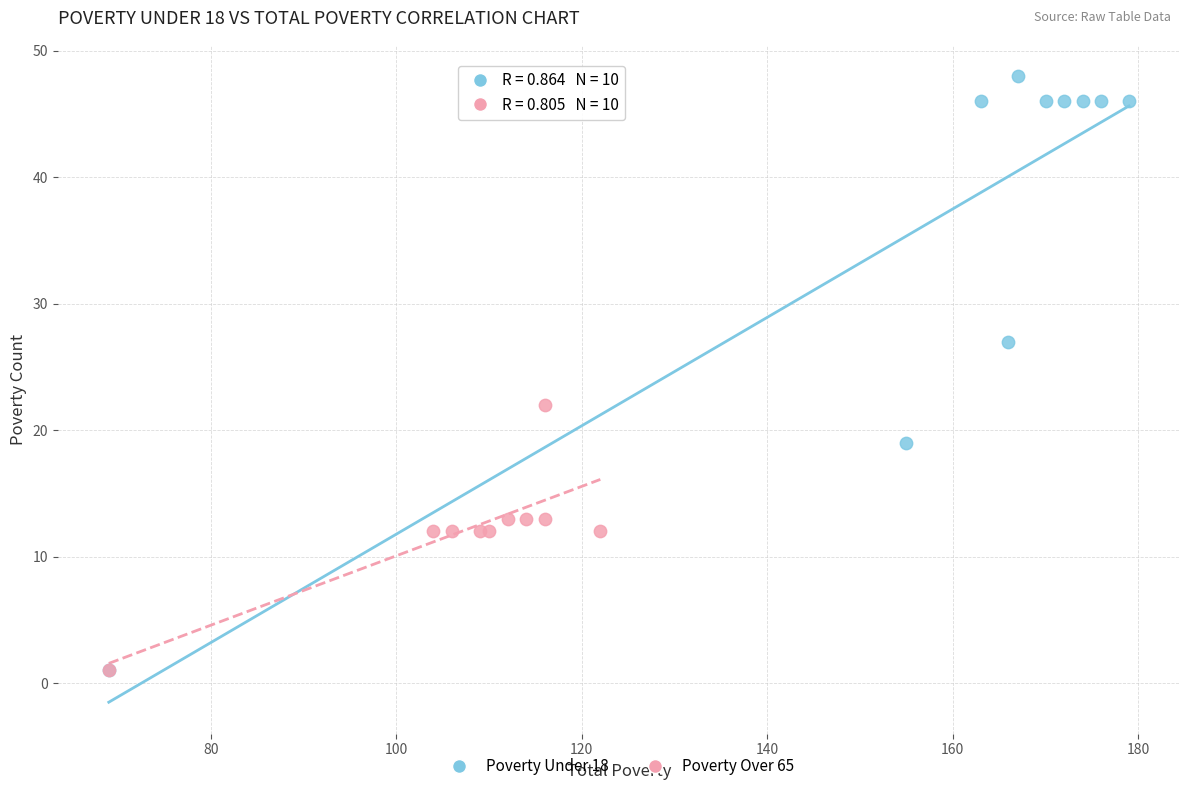

Which series contains the highest Y value?

Poverty Under 18